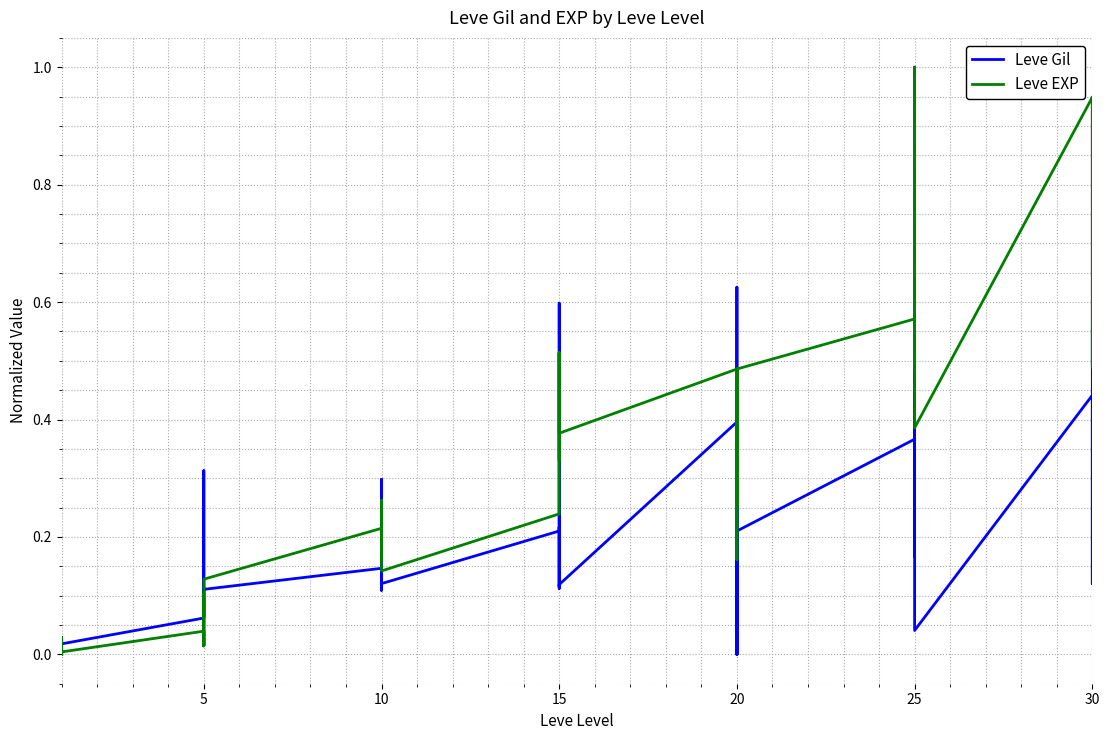

What is the difference between the maximum and second lowest values in the Leve Gil series?

1.0